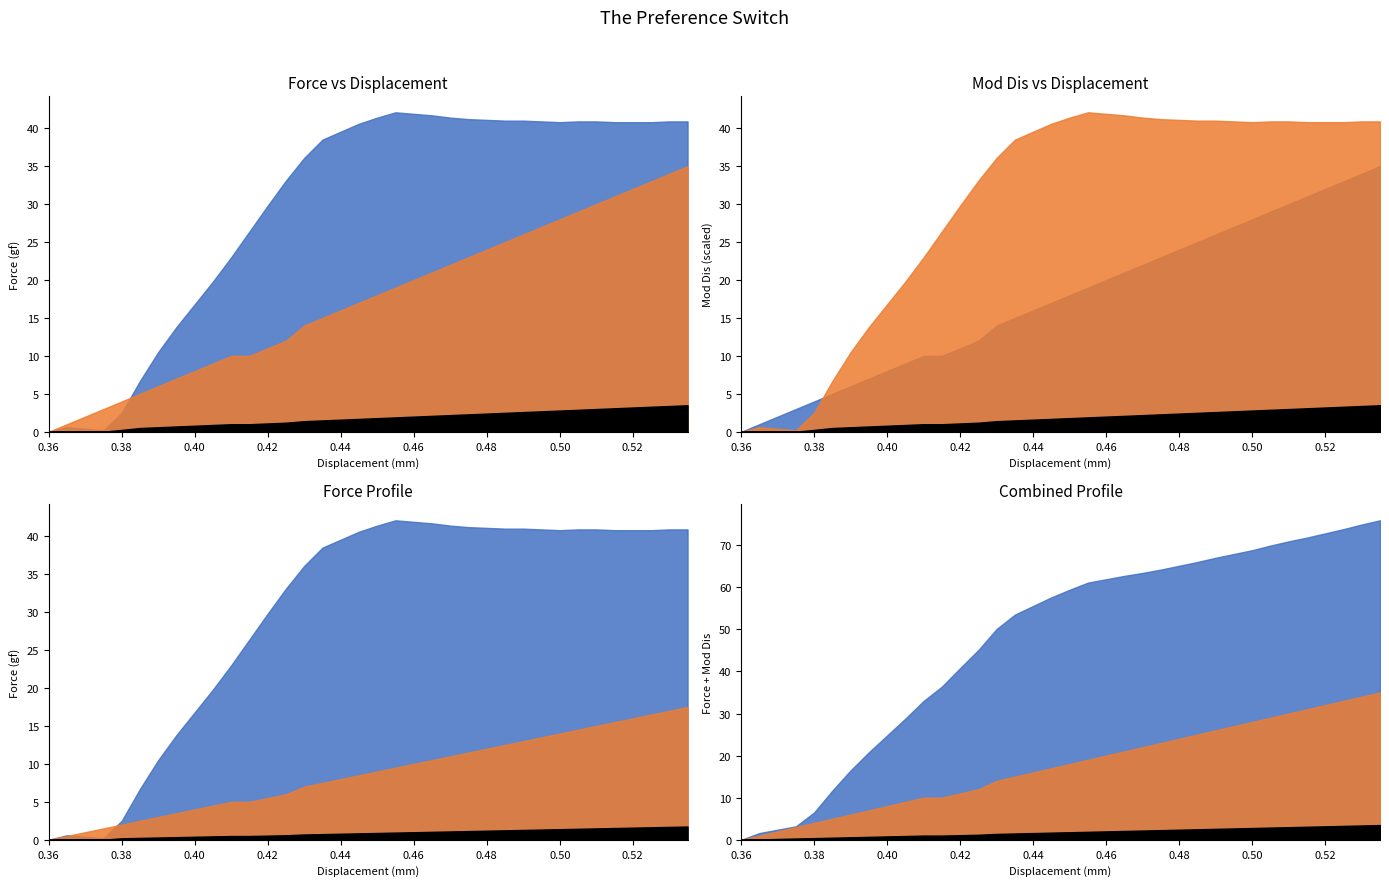

How many values in the Mod Dis series exceed 0?

31